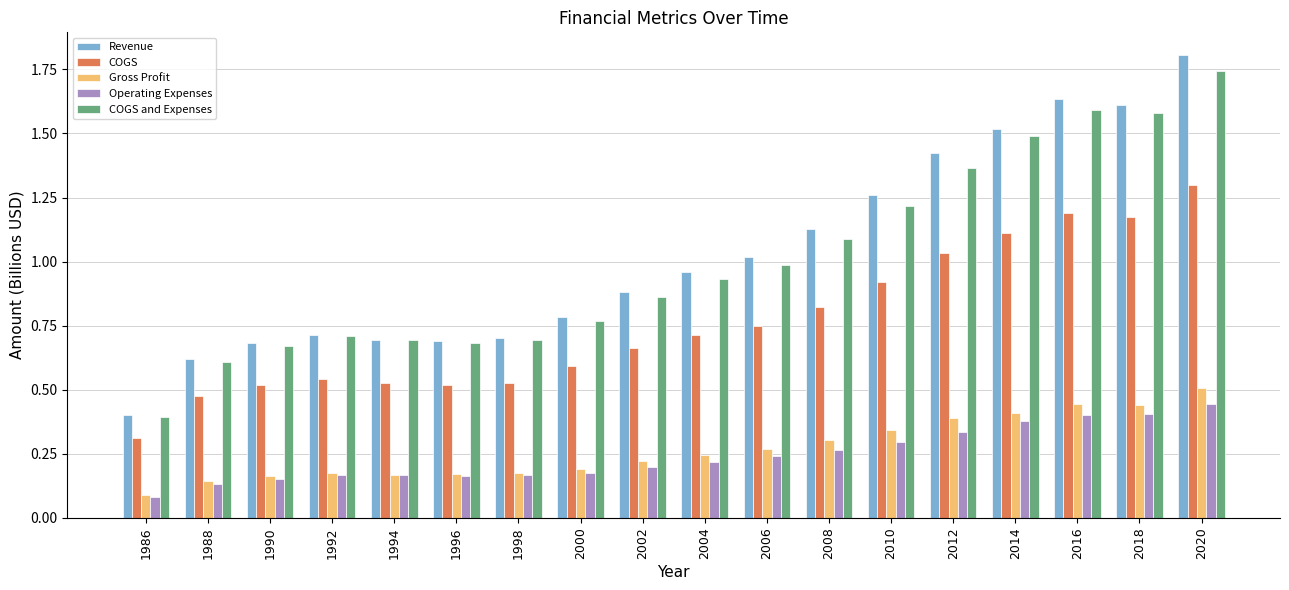

Is the value of COGS and Expenses at 1986 greater than the value of Gross Profit at 2020?

No